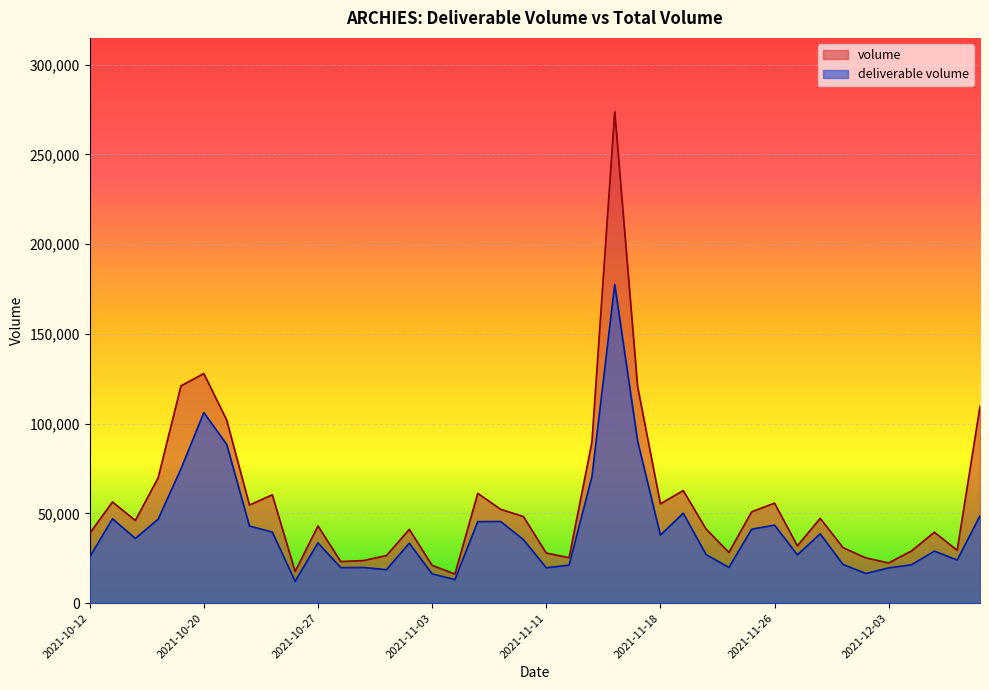

What is the difference between the highest and lowest values at 2021-11-15?

19315